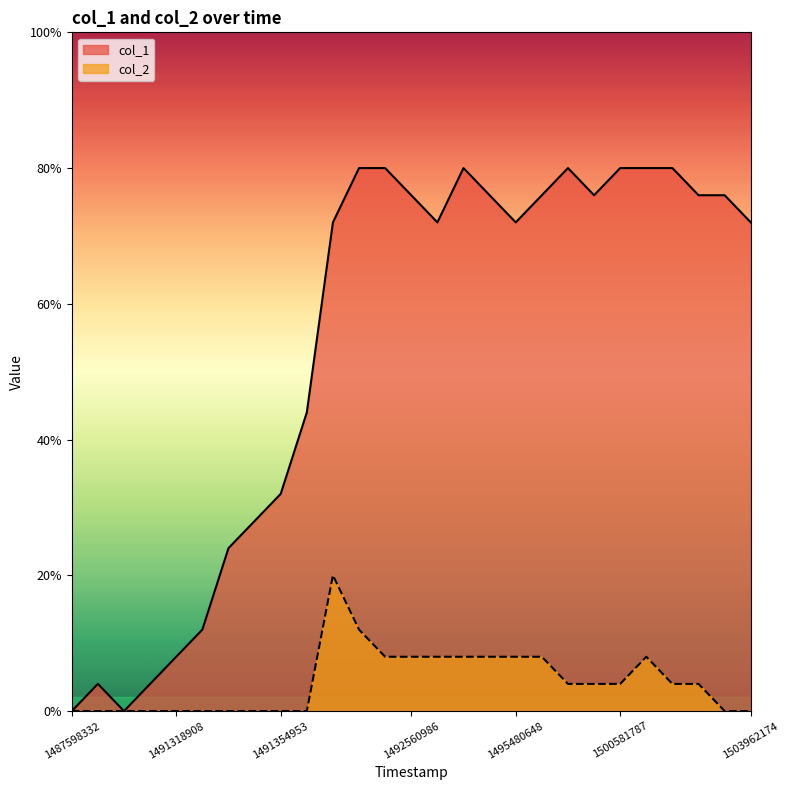

At which category does the chart reach its peak across all series?

1491578153